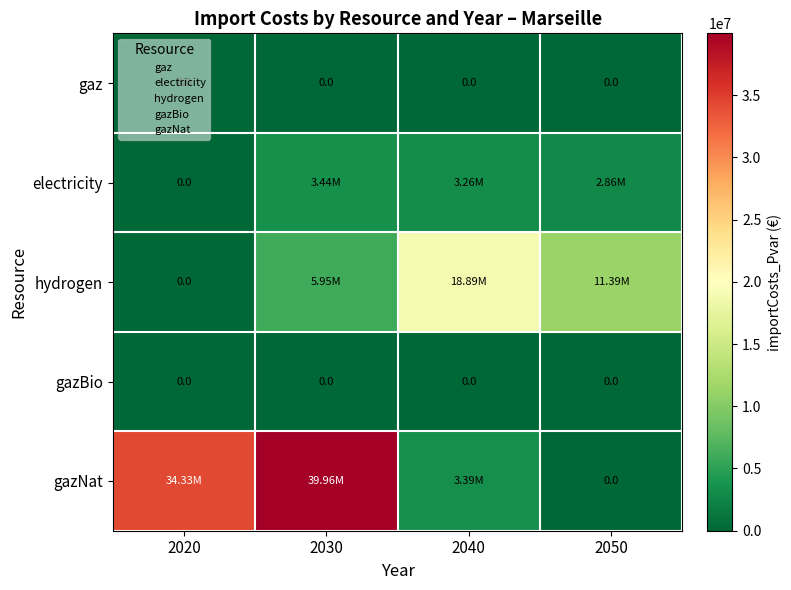

The value of hydrogen at 2030 is 5948520.3. True or false?

True